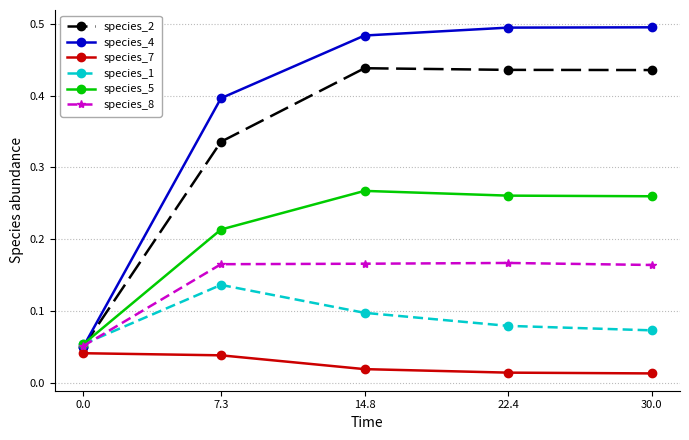

The species_4 series shows 0.8 at 14.8. True or false?

False